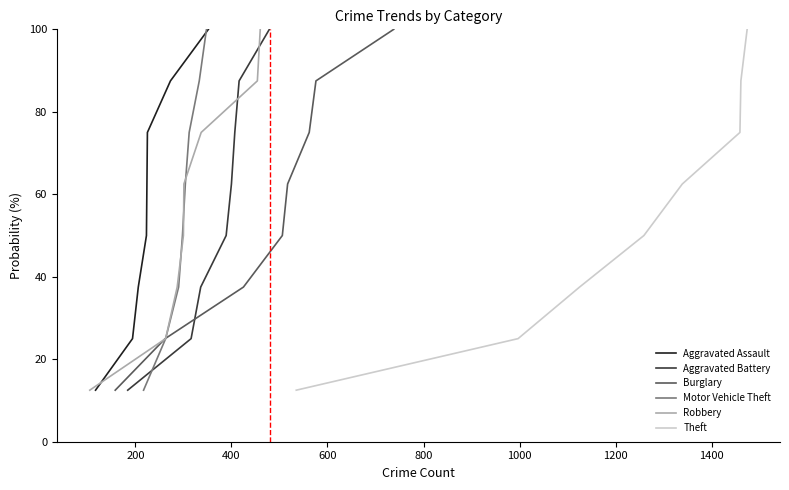

What is the maximum value for Aggravated Assault?

100.0